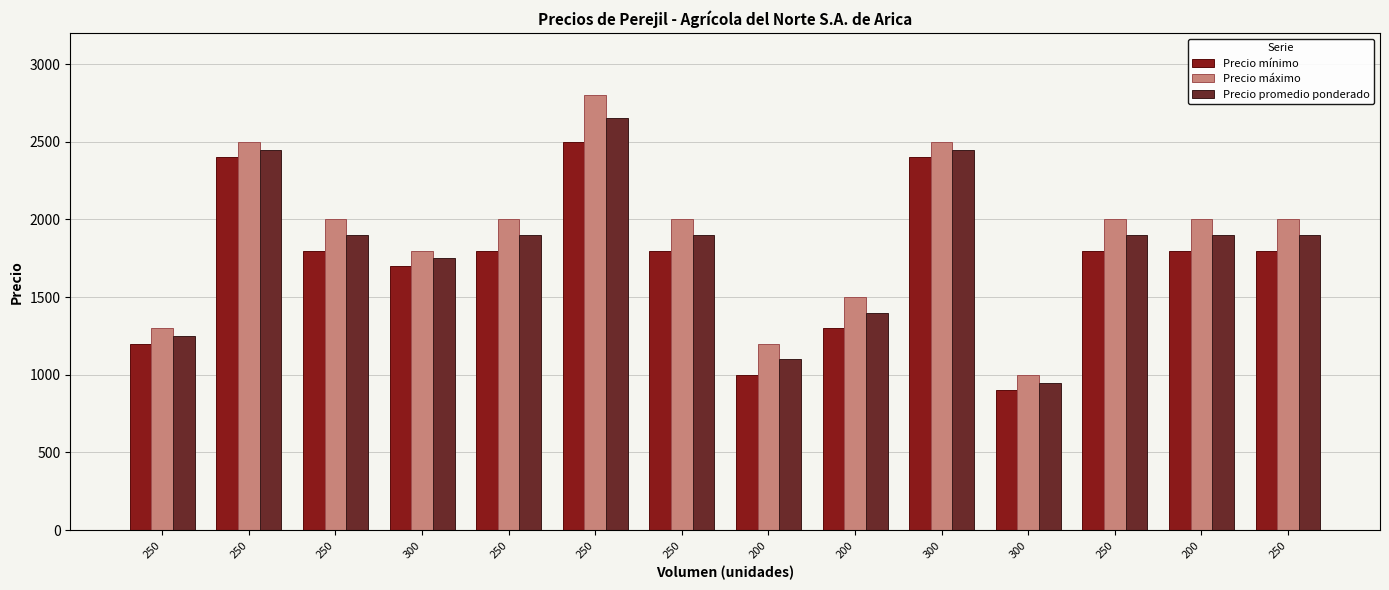

Does the chart contain stacked bars?

No